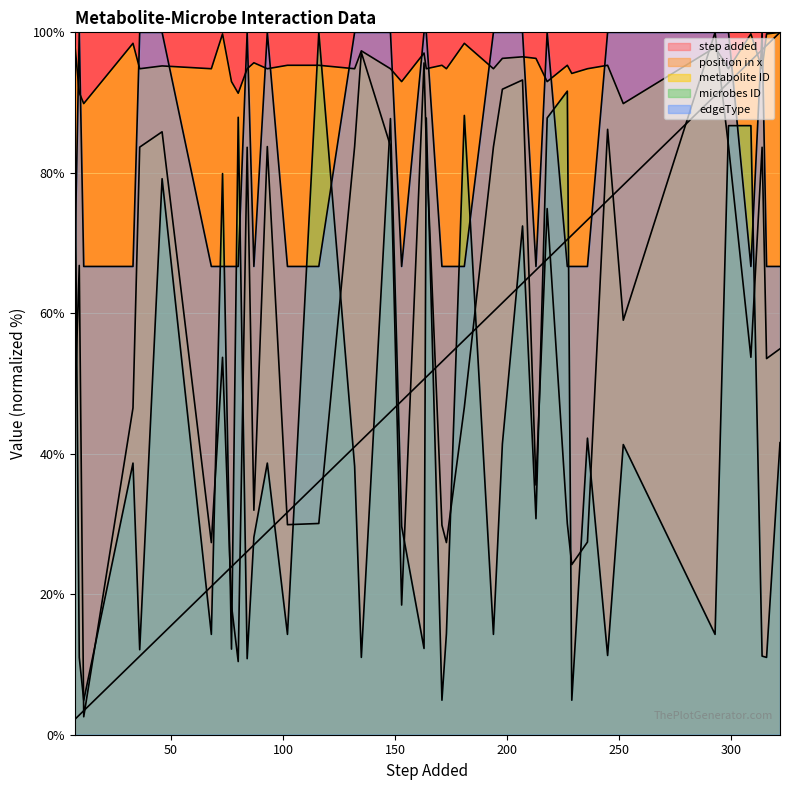

What is the difference between the highest and lowest values at 314?

88.8